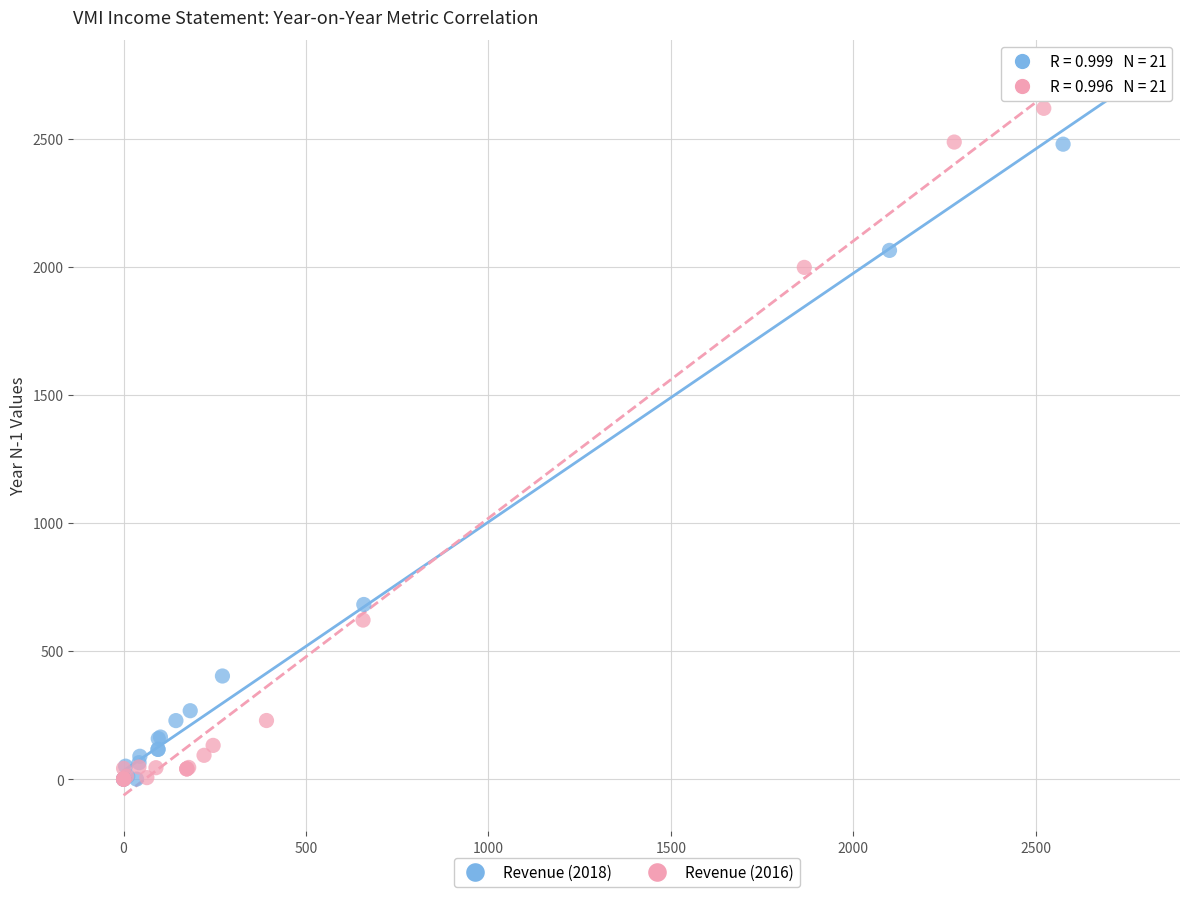

Which series has the largest Y range (max minus min)?

Revenue (2018)